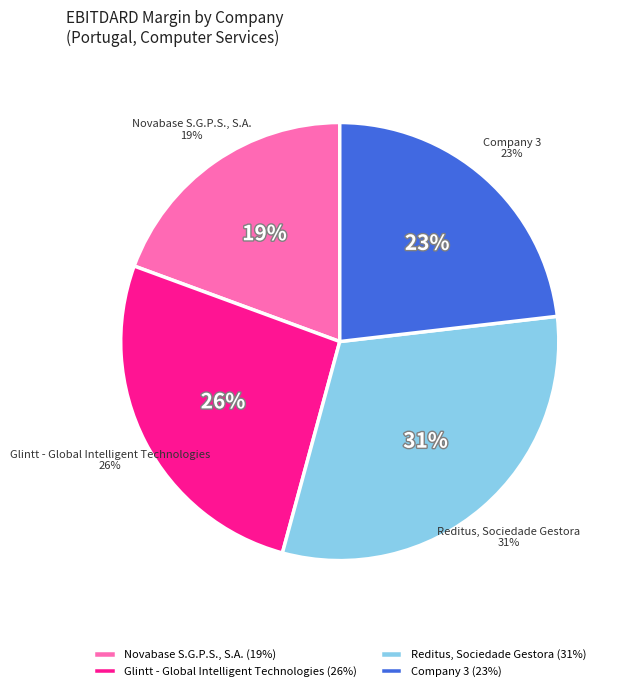

True or false: Reditus, Sociedade Gestora accounts for 31% of the total.

True